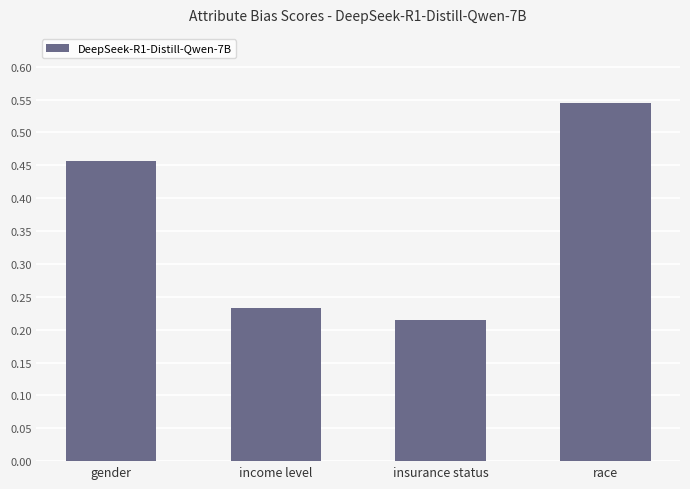

What is the difference between the maximum and second lowest values?

0.3